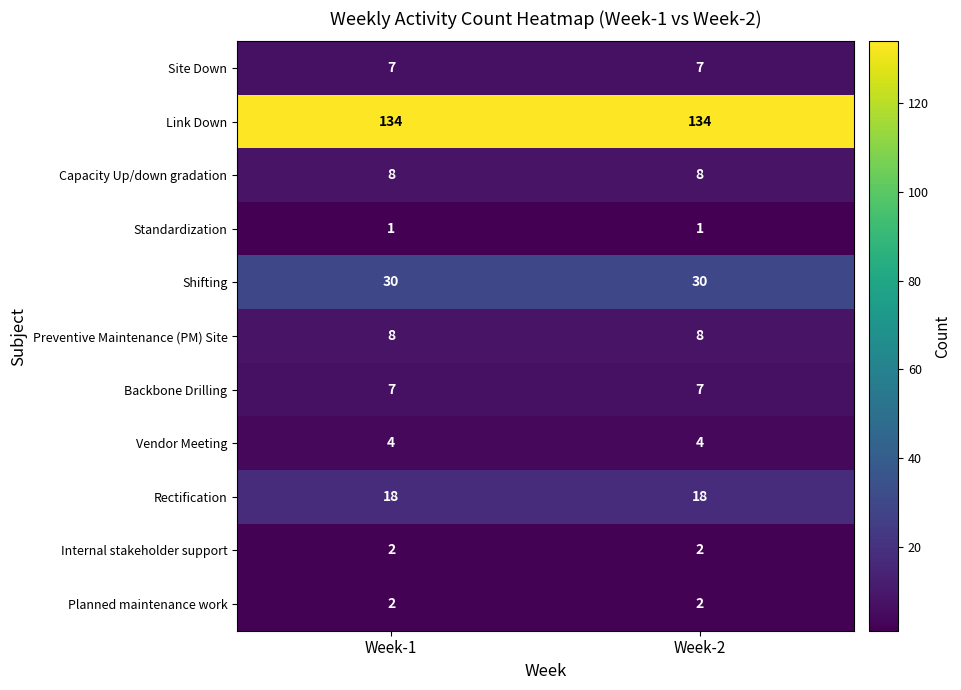

Read the Site Down value at Week-1.

7